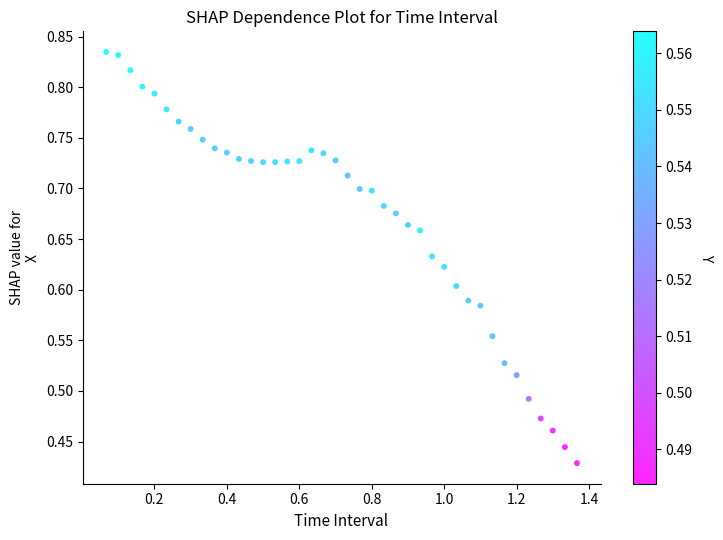

What is the range of X values (max minus min)?

1.3